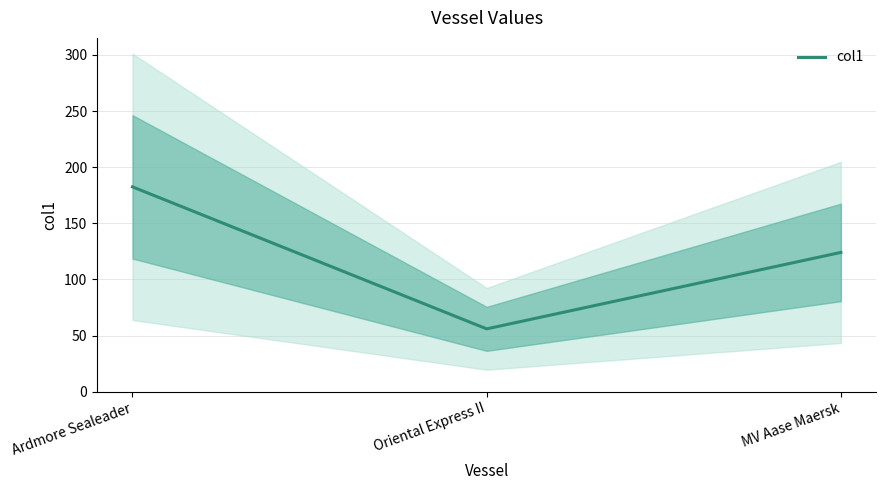

What is the difference between the maximum and minimum values?

126.5